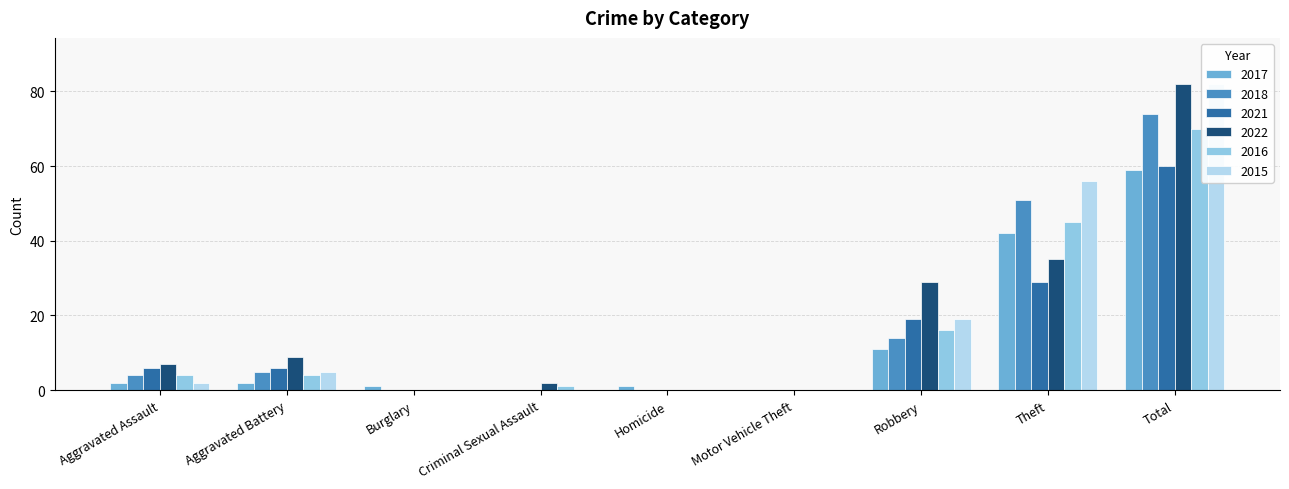

How many groups of bars are there?

9